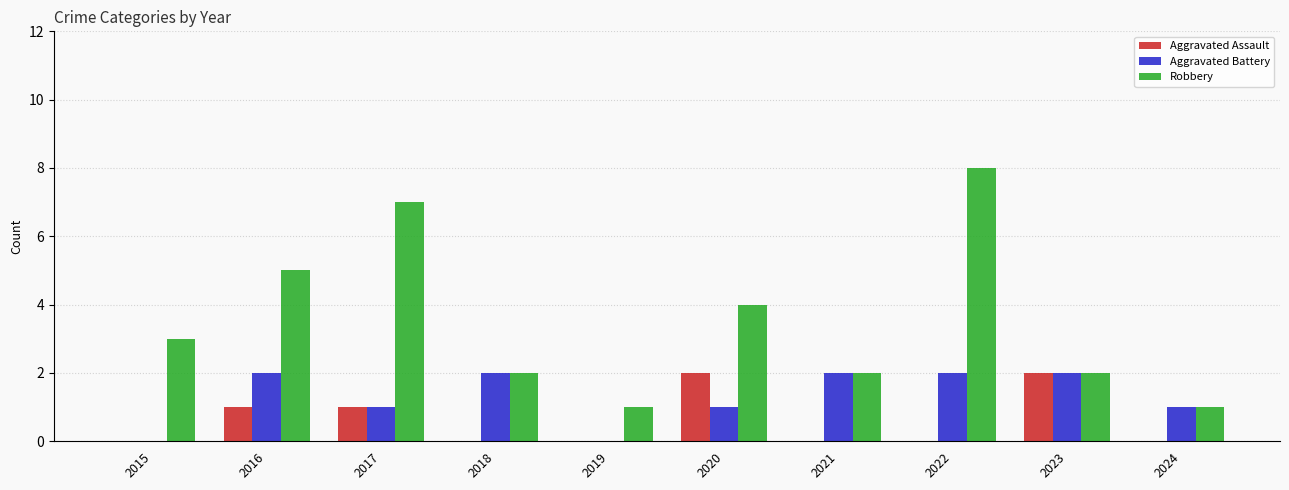

Which series has the largest range (max minus min)?

Robbery